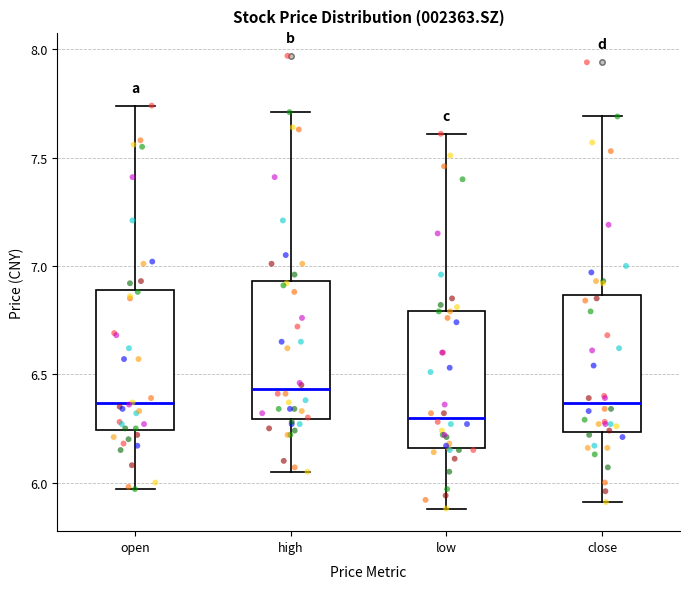

Where does the median line of the box for close sit on the y-axis? The values are not printed on the chart, so give them approximately, as read against the axis.

6.35